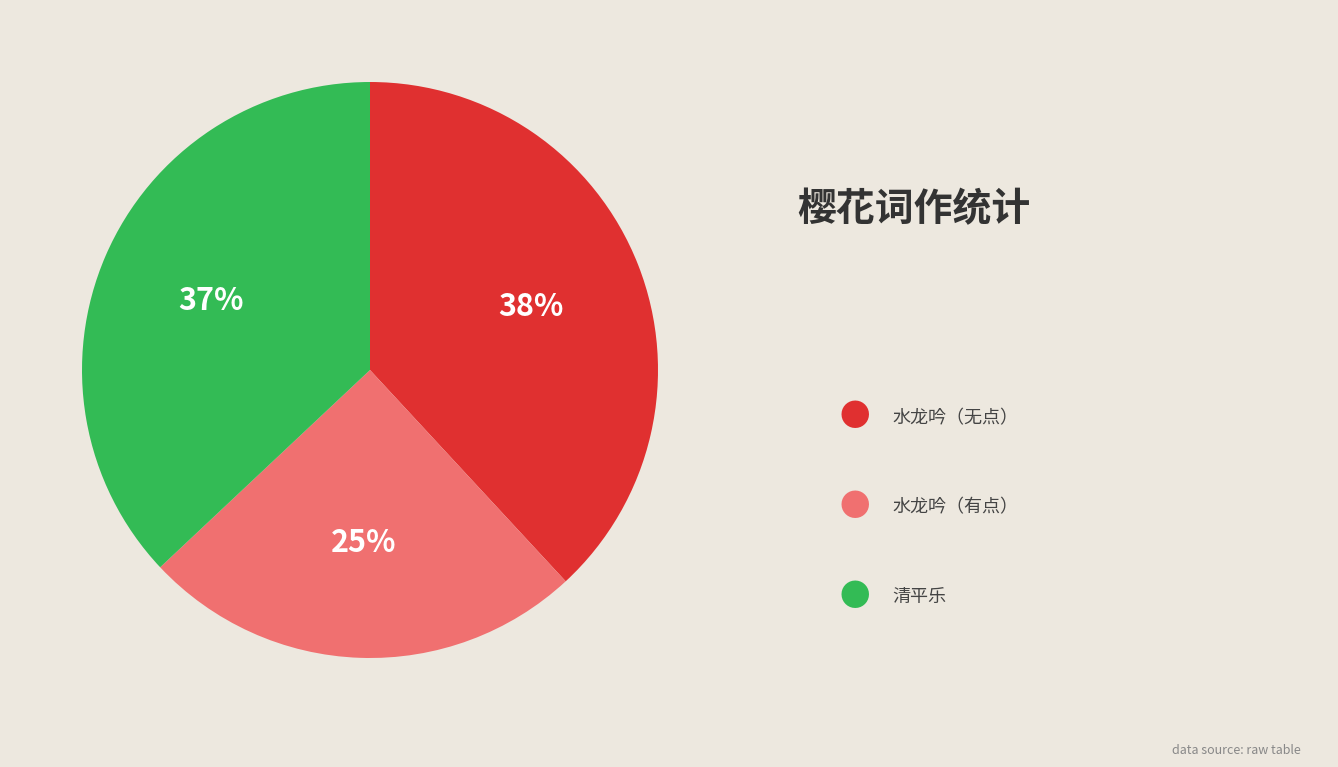

To the nearest percent, what is the difference between the largest and smallest slice percentages?

13%